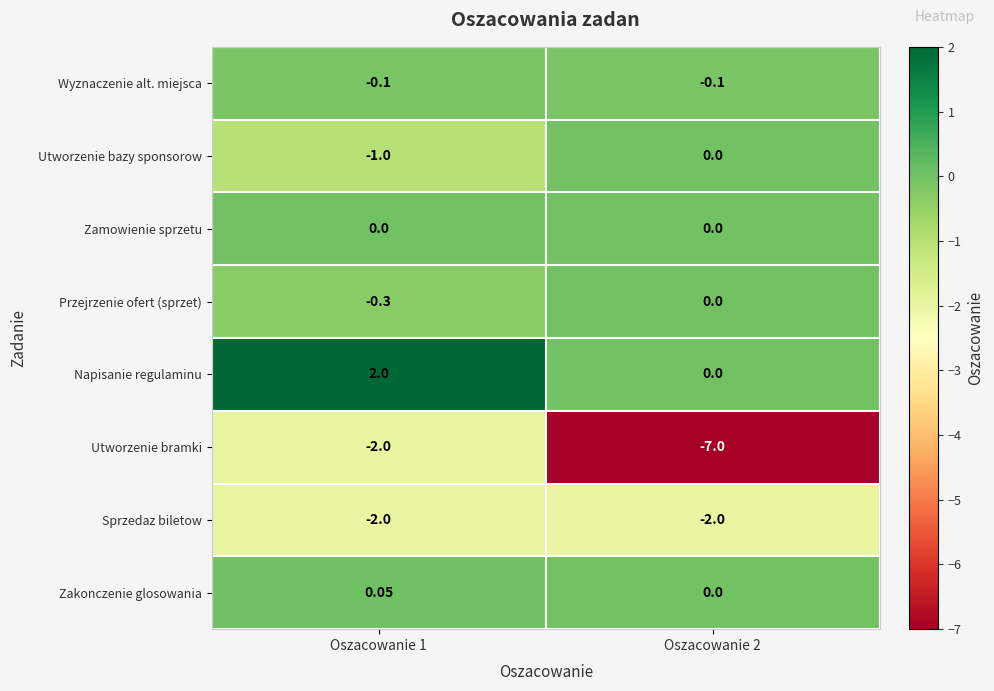

Which series changed the most between Oszacowanie 1 and Oszacowanie 2?

Utworzenie bramki